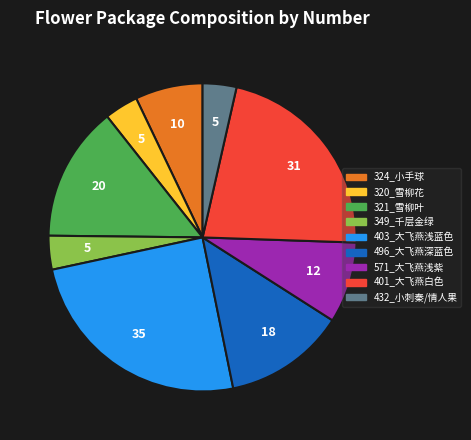

Does any single category account for the majority?

No